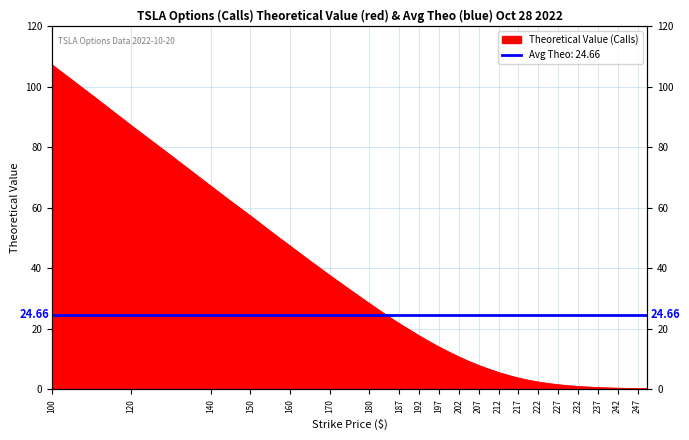

Where does the data first go above 12?

100